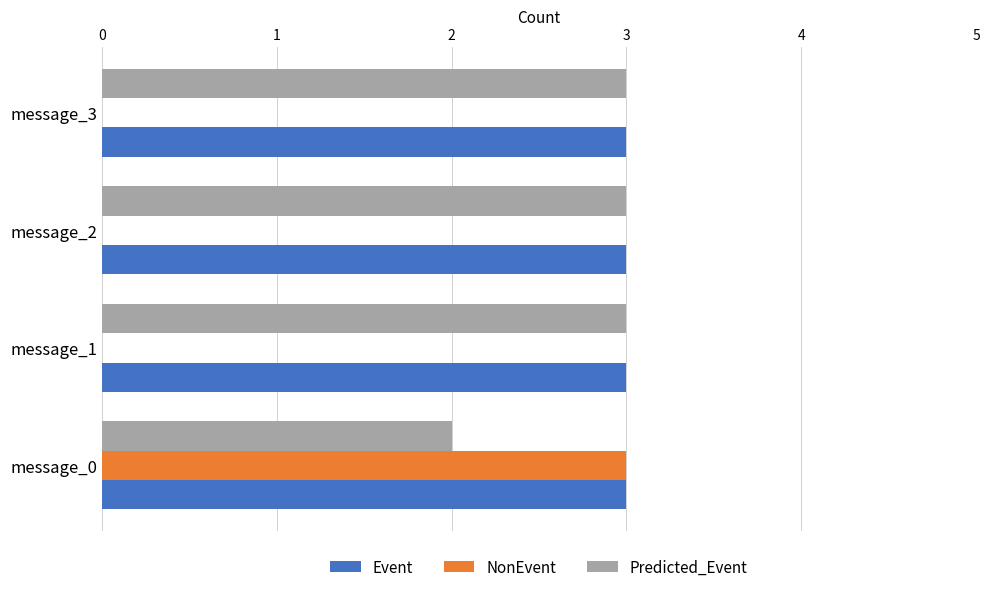

At which category is the sum across all series the highest?

message_0